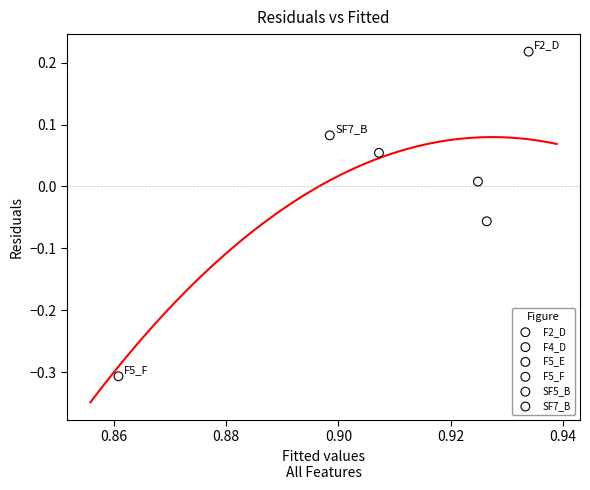

What are all the series names shown in the legend?

F2_D, F4_D, F5_E, F5_F, SF5_B, SF7_B